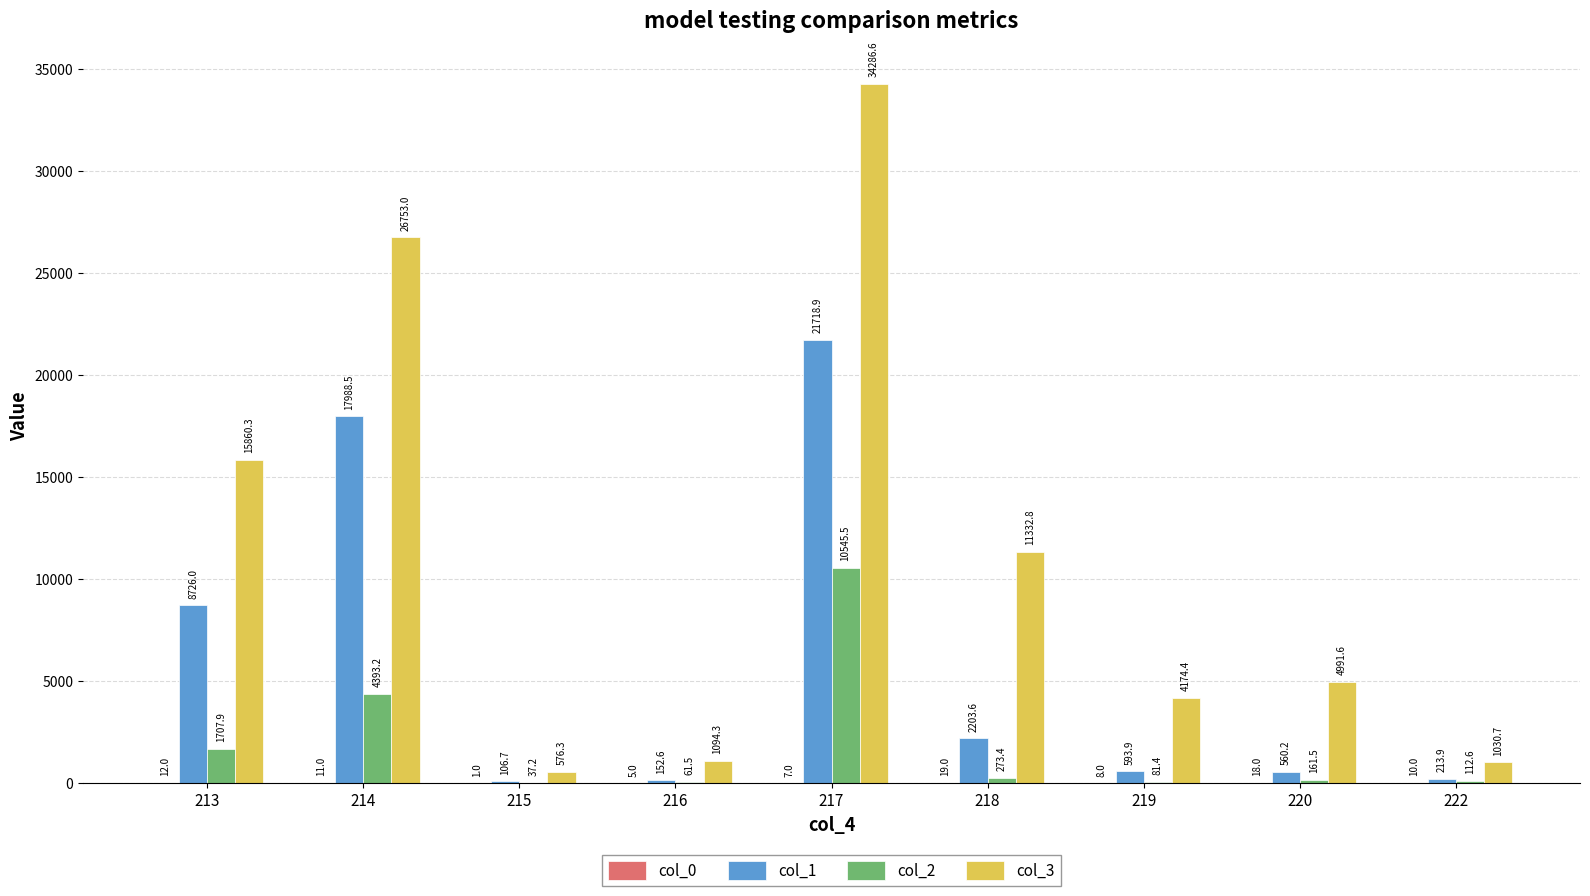

What is the sum of the col_3 values at 215 and 218?

11909.1